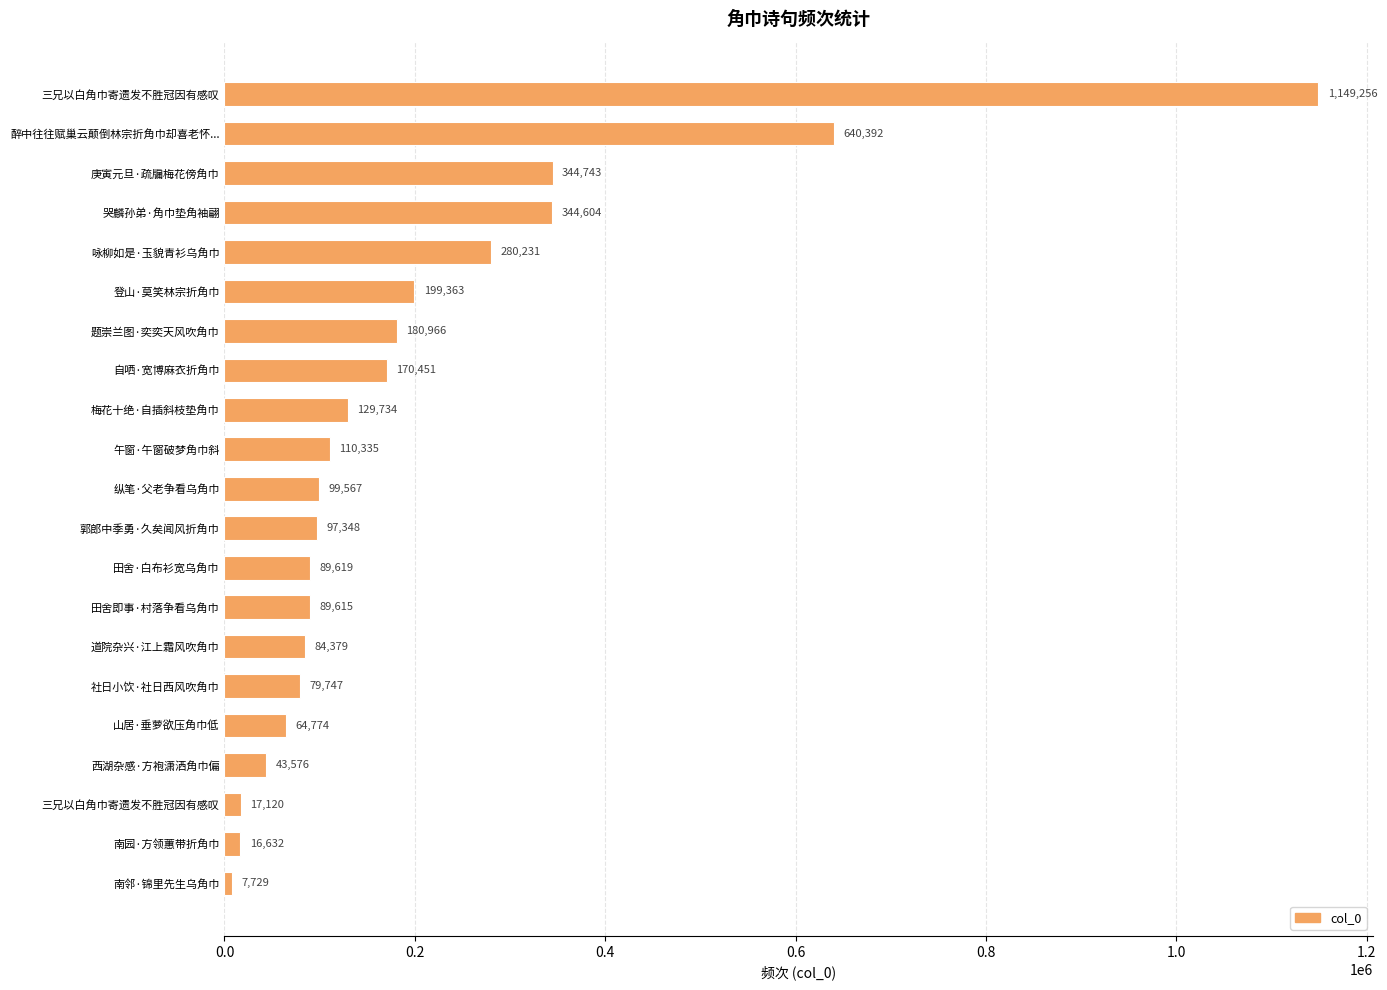

Which label corresponds to the smallest value in the chart?

南邻·锦里先生乌角巾